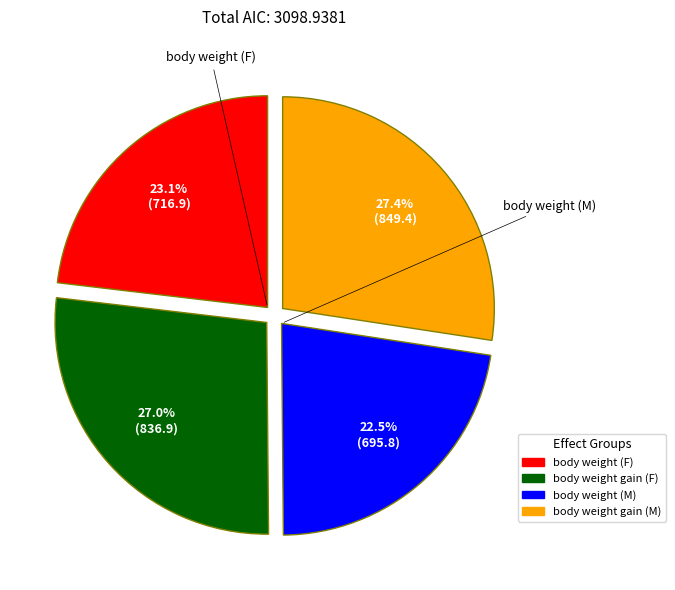

Which slice is the smallest?

body weight (M)